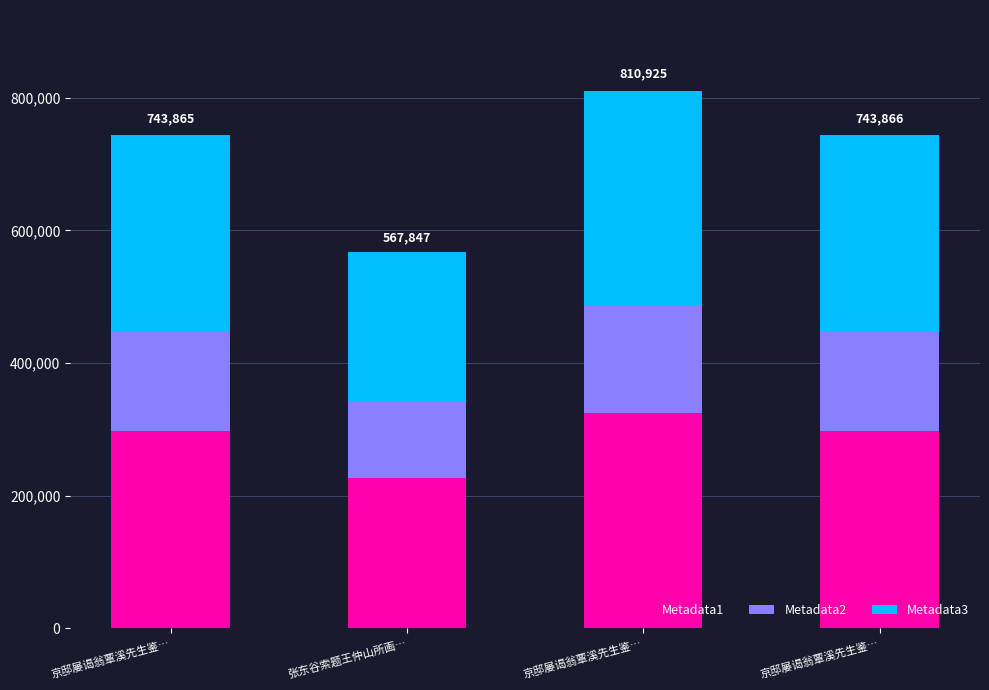

How many data points does each series have?

4